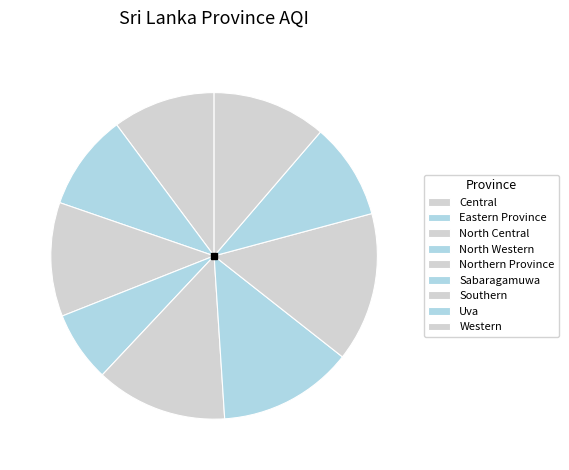

How many slices are in this pie chart?

9